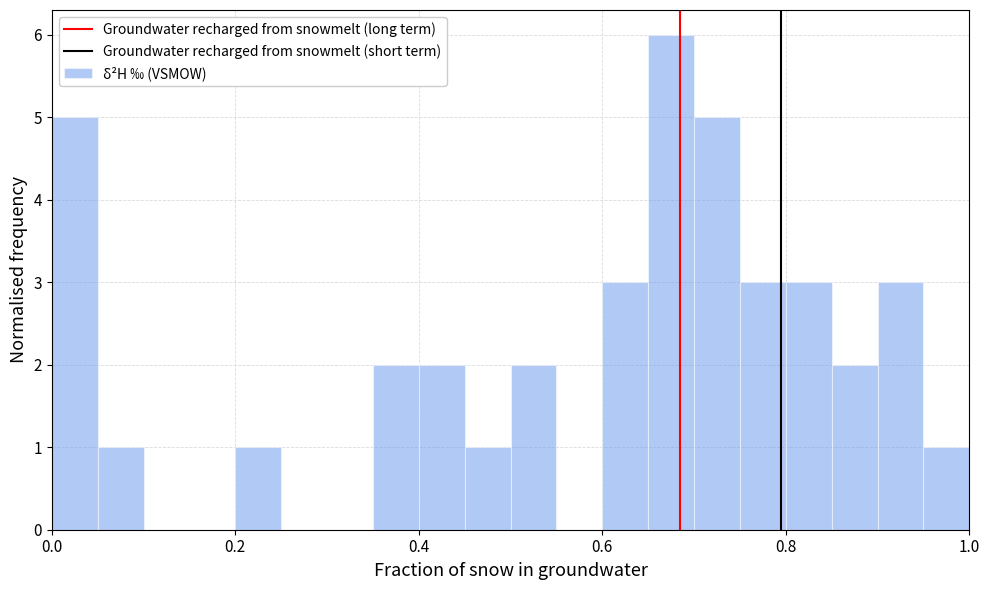

Around what value on the x-axis is the tallest bar? Give the approximate position of its centre, as read against the axis.

0.68